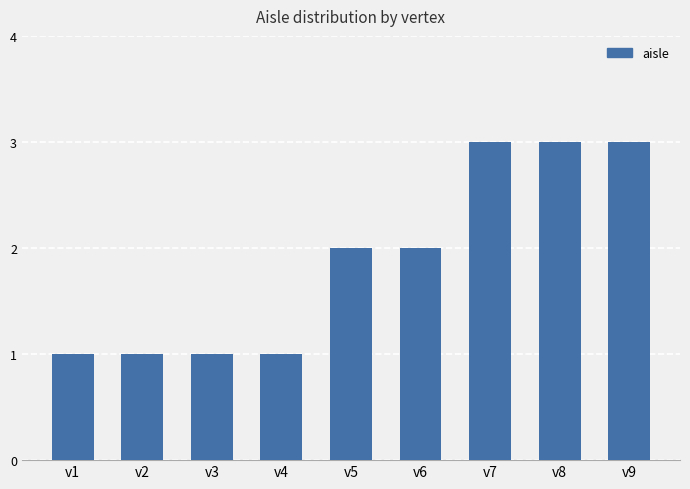

What is the average value?

2